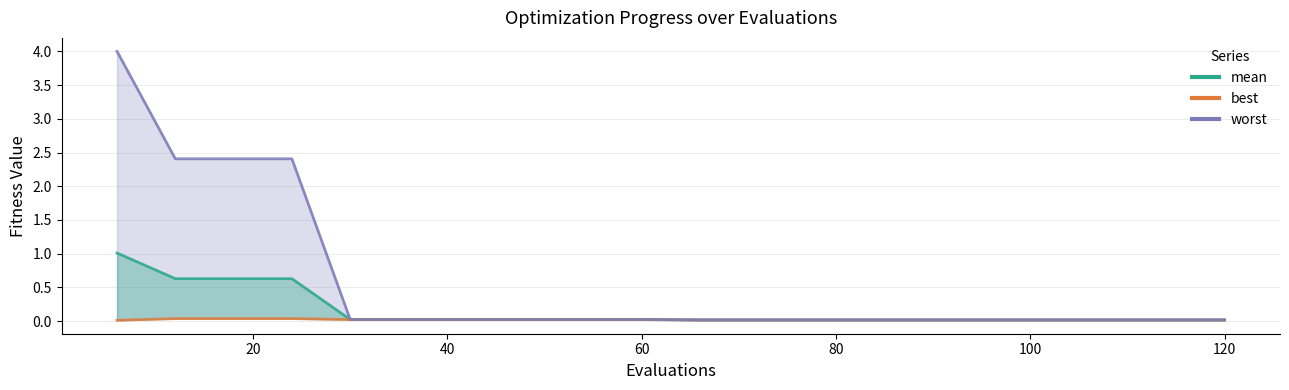

Is it true that mean_line equals 0.0 at 13?

False